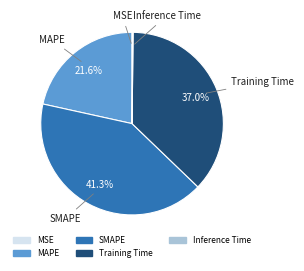

How much of the chart is everything except Training Time?

63.0%